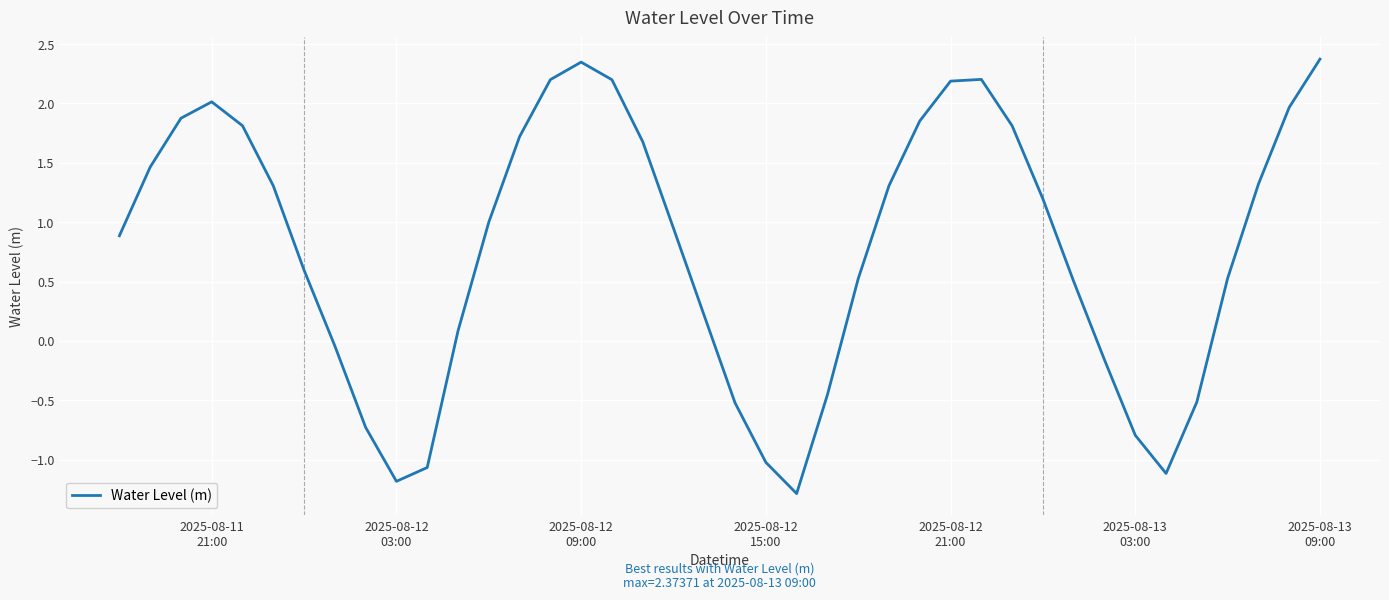

What is the smallest value displayed?

-1.3